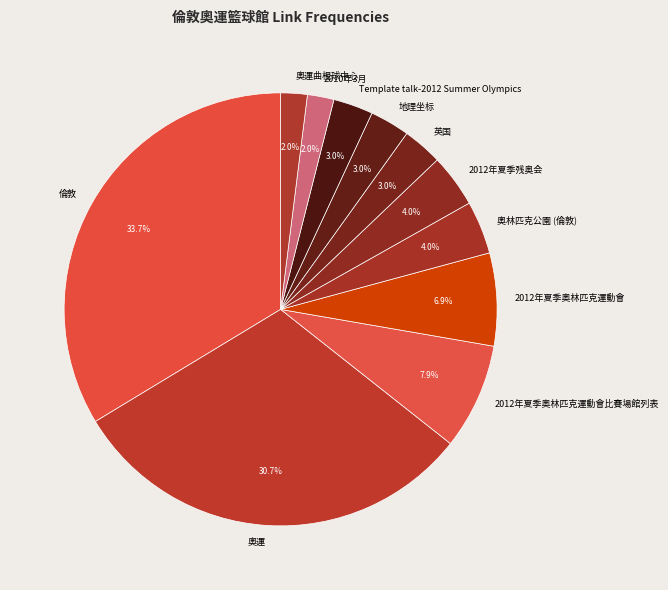

To the nearest percent, what is the combined percentage of 地理坐标 and 2010年3月?

5%